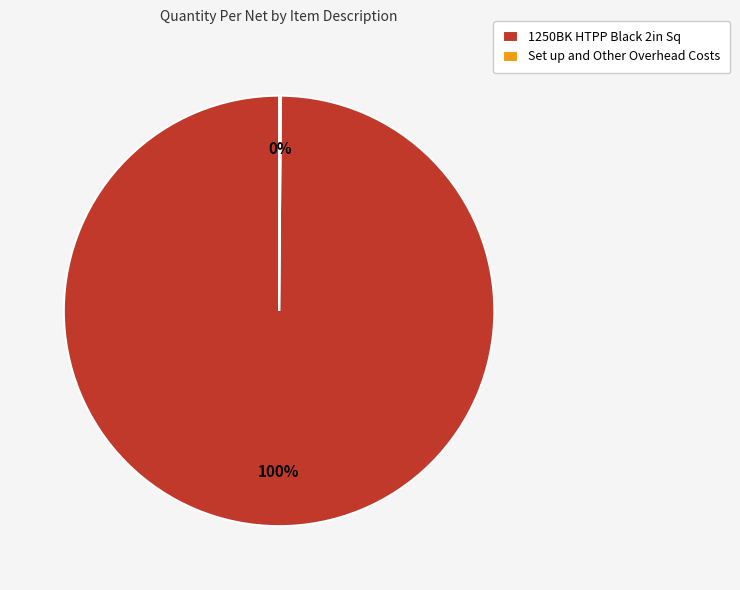

Which category has the biggest portion of the pie?

1250BK HTPP Black 2in Sq